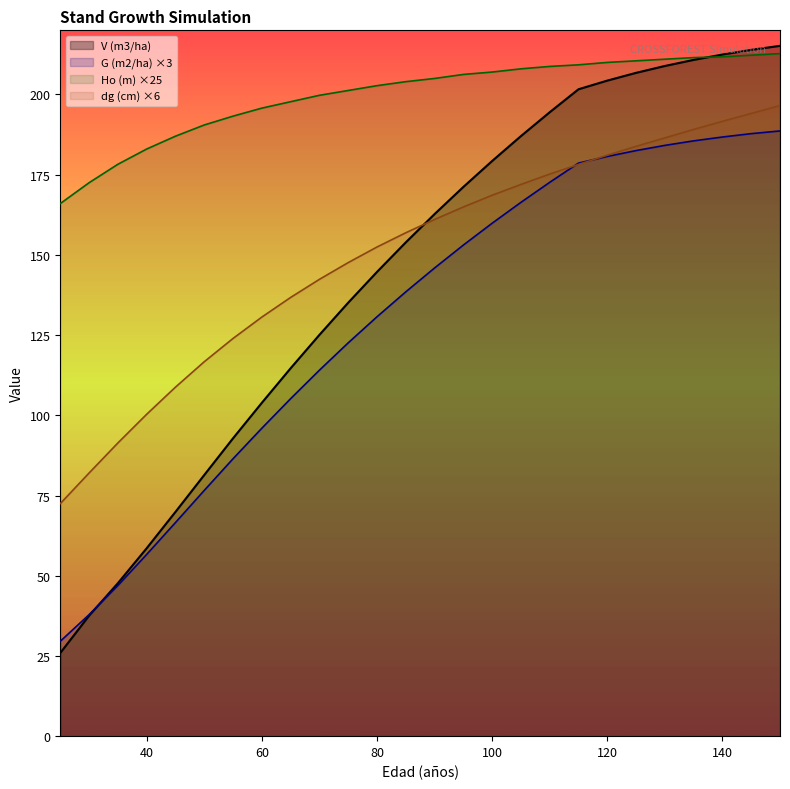

How many values in the G (m2/ha) series are below 145?

13